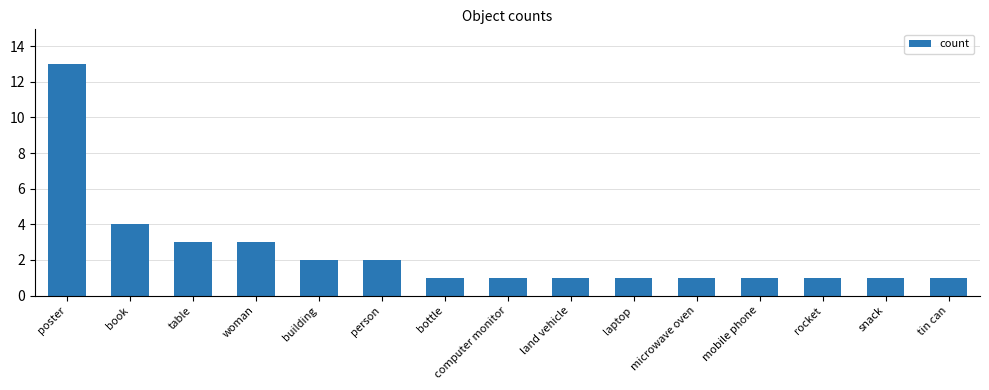

What is the sum of the values at person and land vehicle?

3